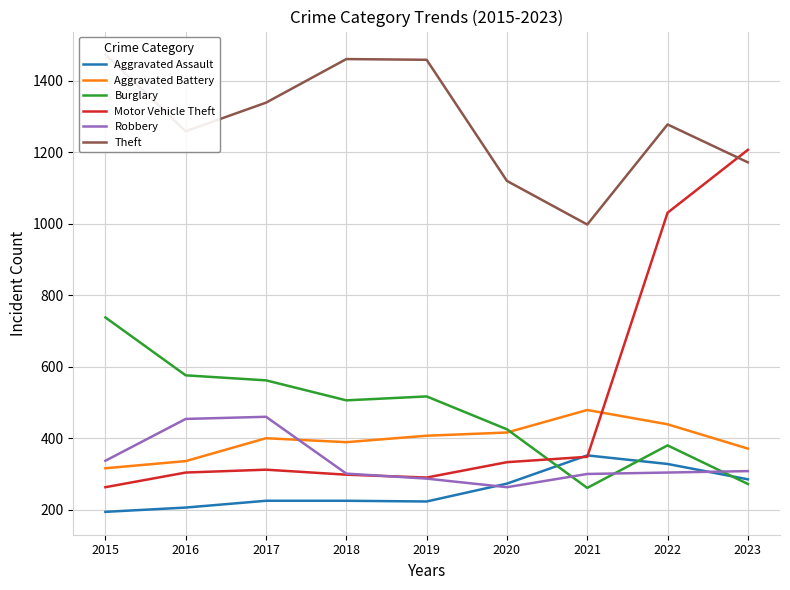

Between 2019 and 2022, which series saw the biggest shift?

Motor Vehicle Theft